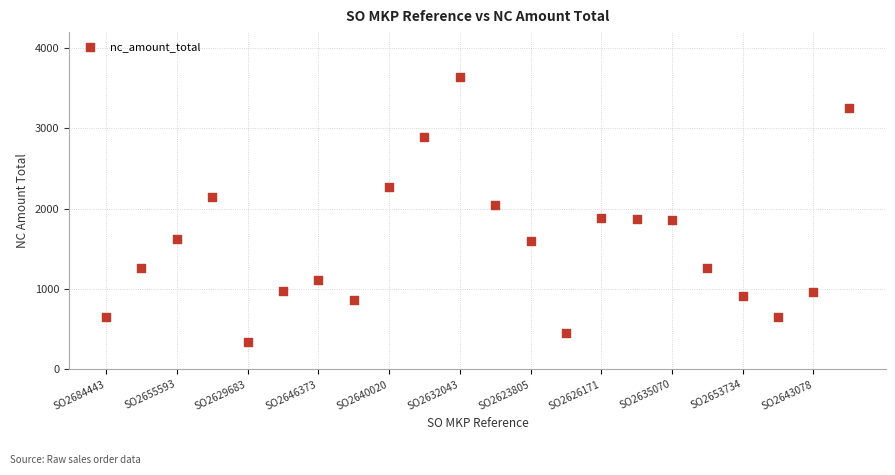

What Y value in the scatter plot is closest to 1991?

2052.4